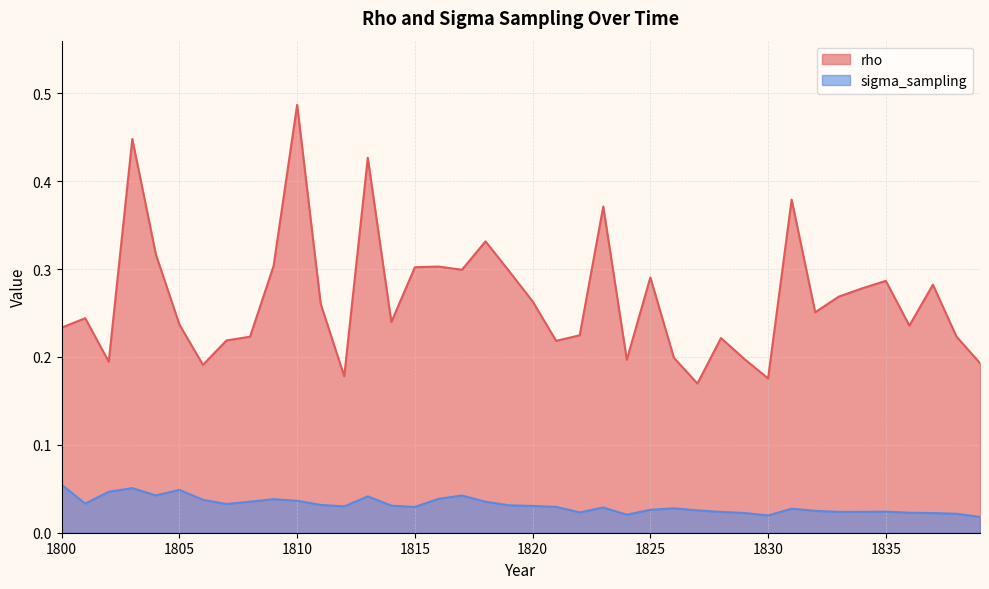

Is it true that sigma_sampling equals 0.0 at 1829?

False